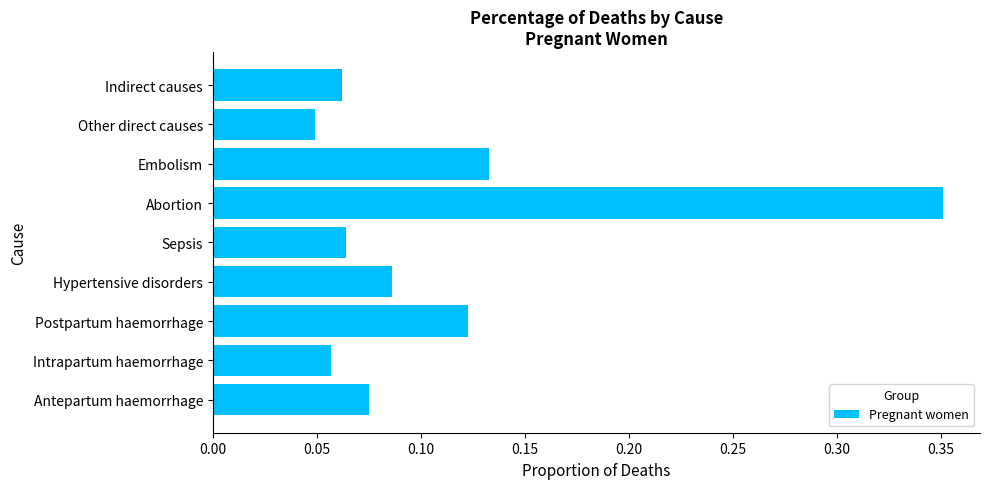

How many values are between 0 and 1?

9